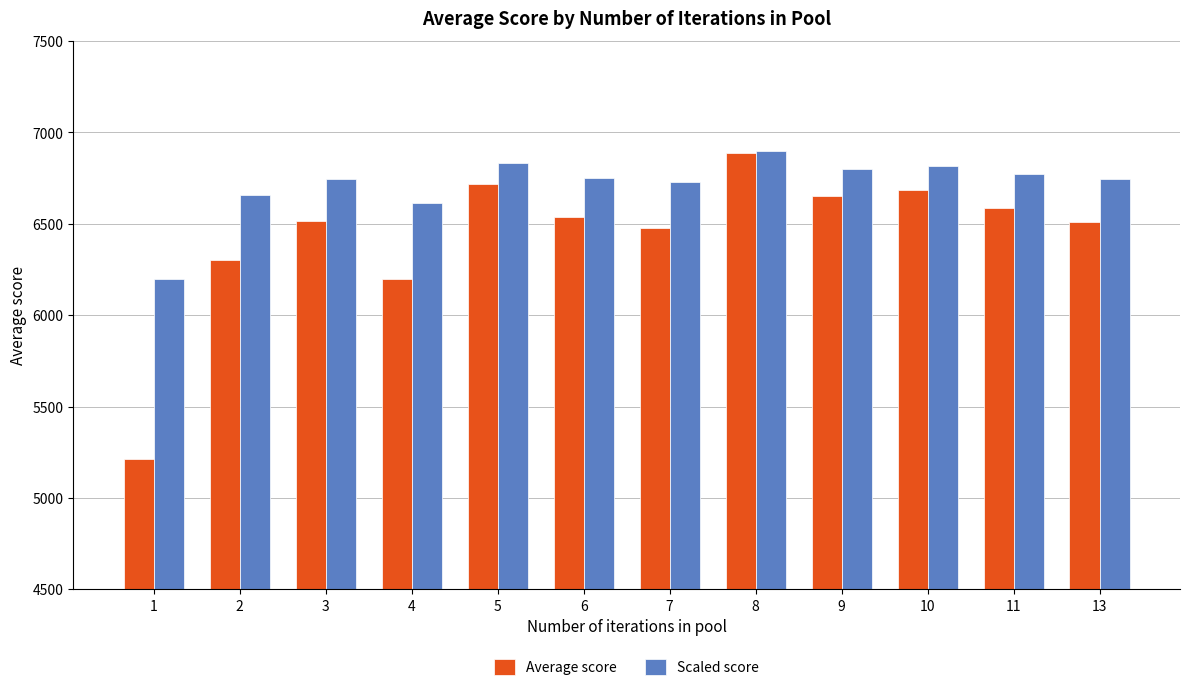

At which label is Average score closest to 6050?

4